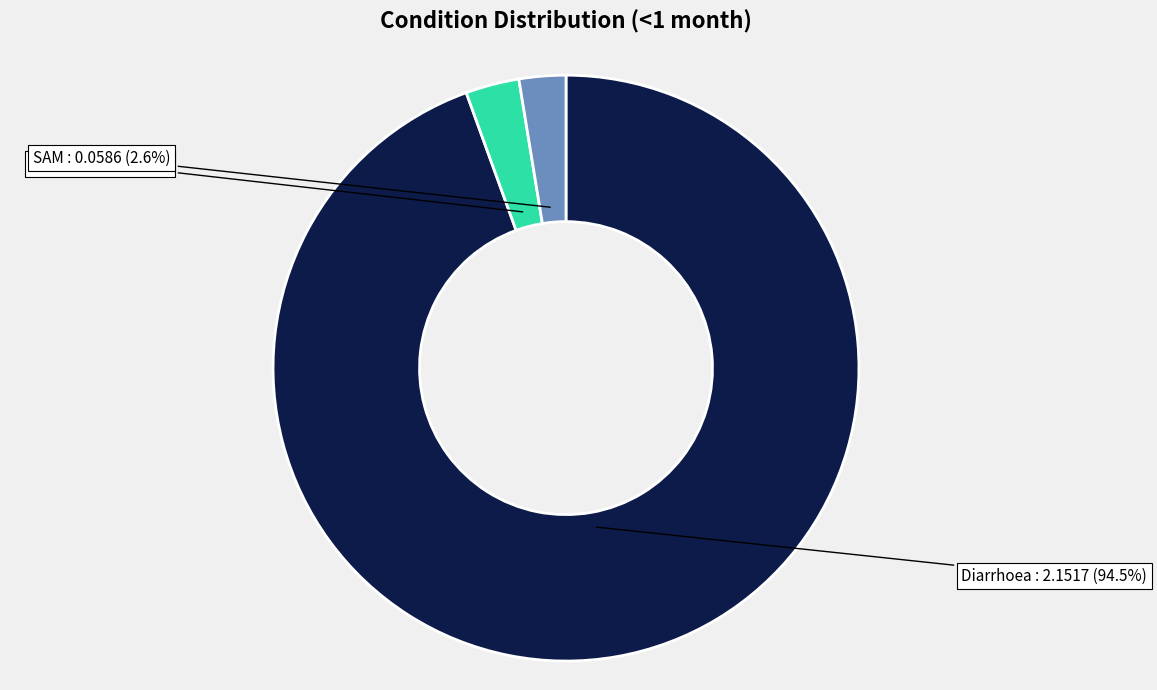

How many slices are in this pie chart?

3